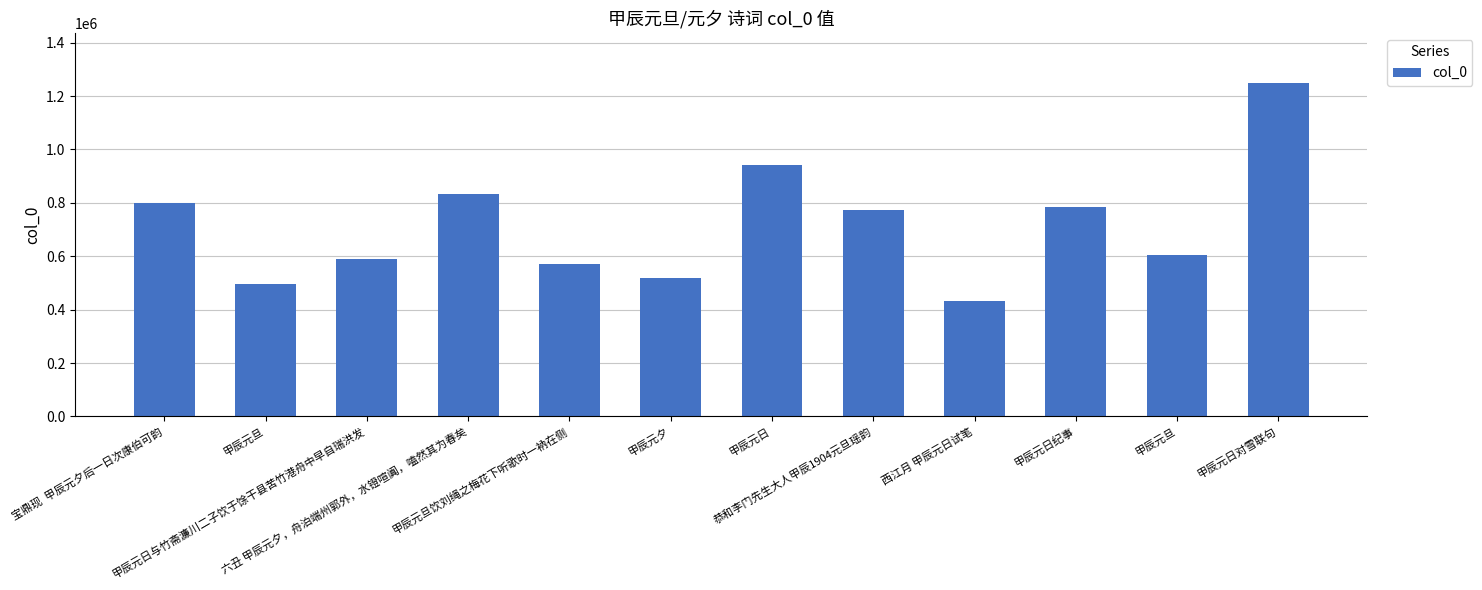

Reading right to left, transcribe all the data shown in this chart.

甲辰元日对雪联句=1249305	甲辰元旦=603007	甲辰元日纪事=783137	西江月 甲辰元日试笔=432063	恭和李门先生大人甲辰1904元旦瑶韵=773418	甲辰元日=940294	甲辰元夕=519511	甲辰元旦饮刘绳之梅花下听歌时一衲在侧=572334	六丑 甲辰元夕，舟泊端州郭外，水镫喧阗，嗑然其为春矣=832557	甲辰元日与竹斋濂川二子饮于馀干县苦竹港舟中早自瑞洪发=590677	甲辰元旦=495552	宝鼎现  甲辰元夕后一日次康伯可韵=798114